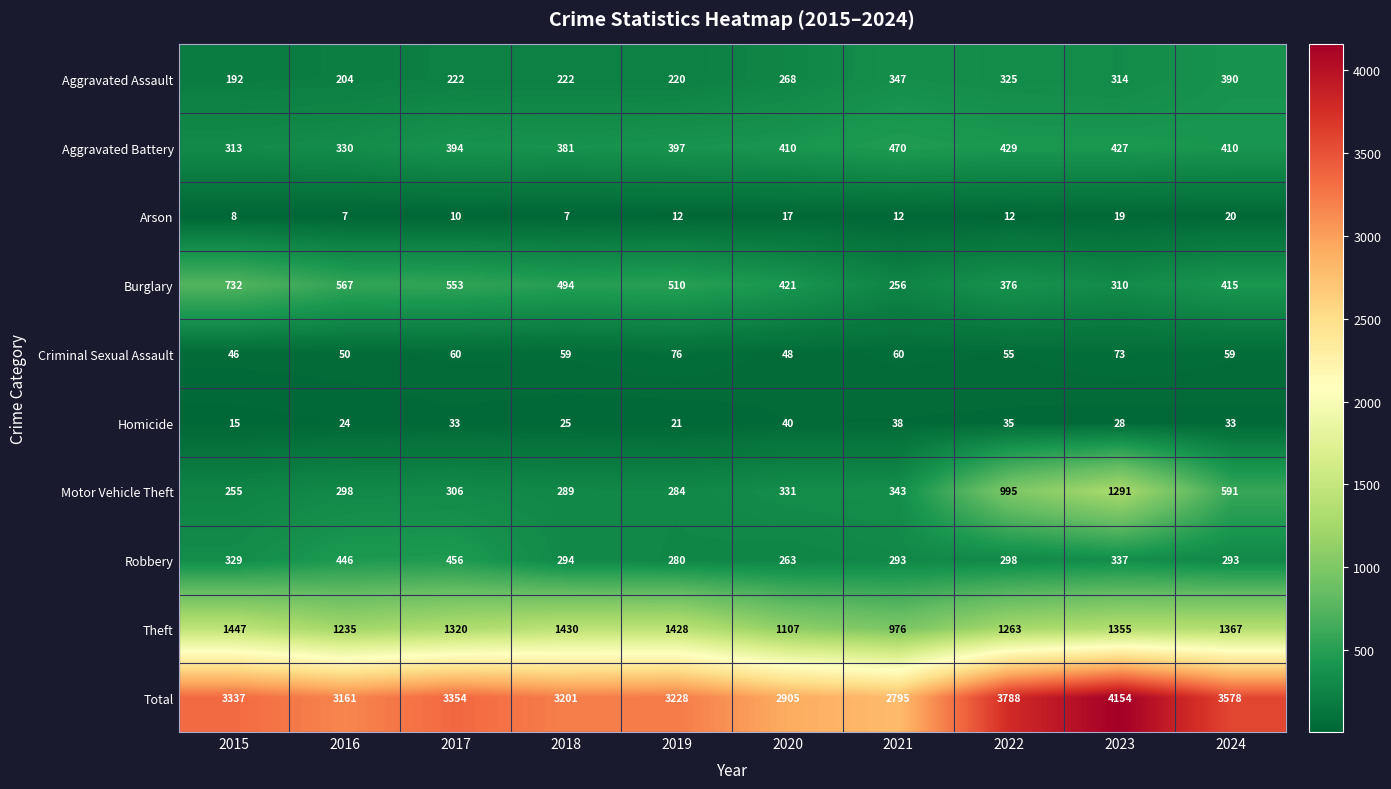

What is the total value across all series at 2023?

8308